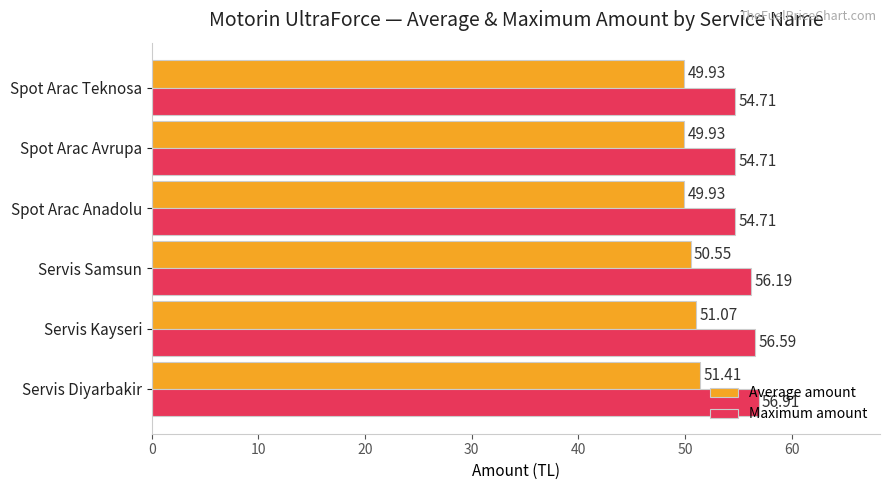

What is the average value of the Average amount series?

50.5